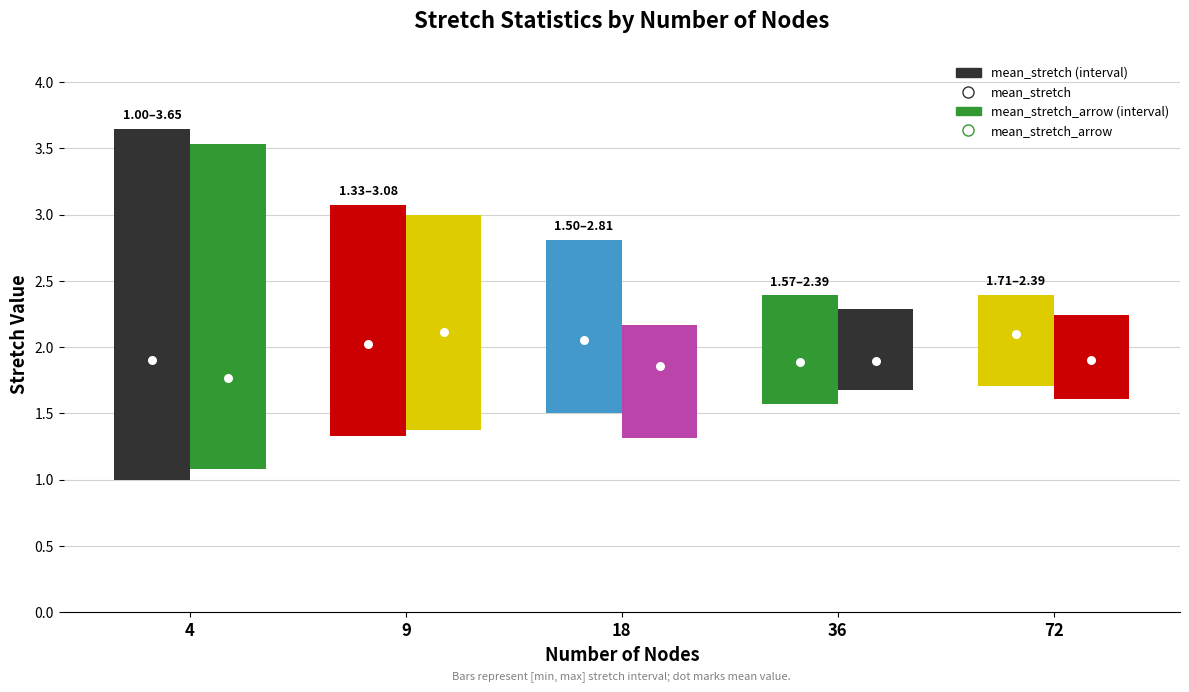

At which category is the sum across all series the highest?

4